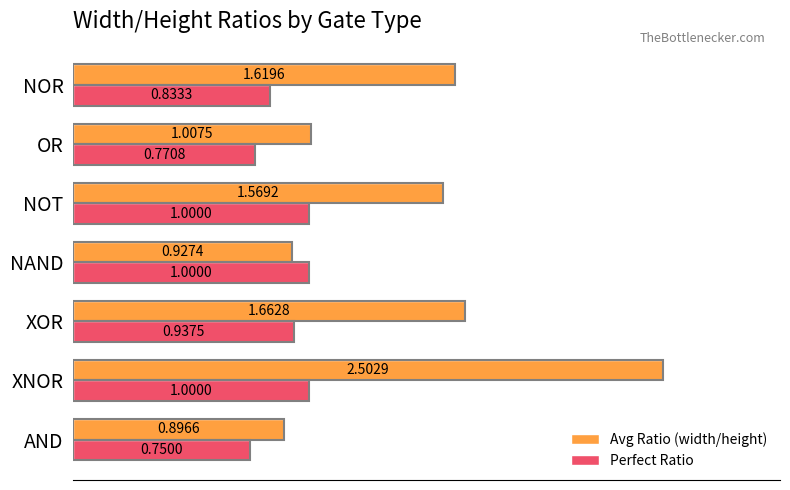

Which series has the largest range (max minus min)?

Avg Ratio (width/height)